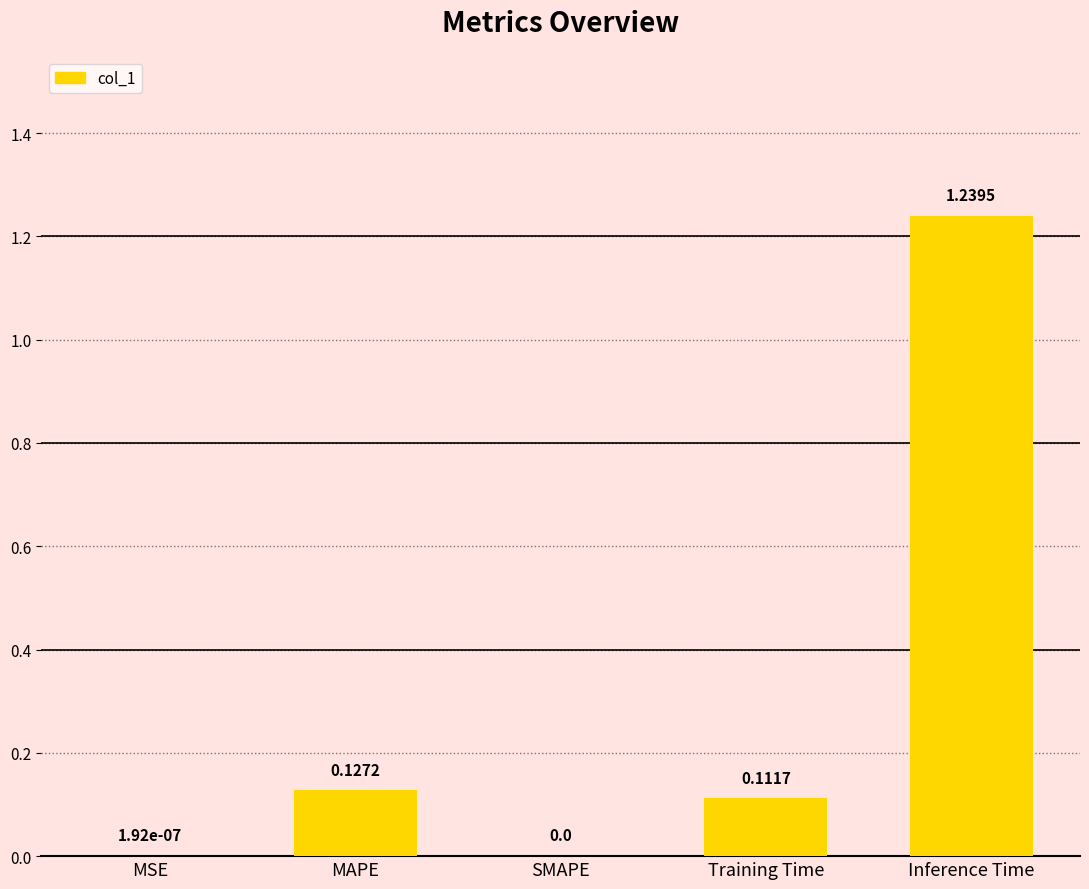

What is the change in value from MSE to Training Time?

+0.1